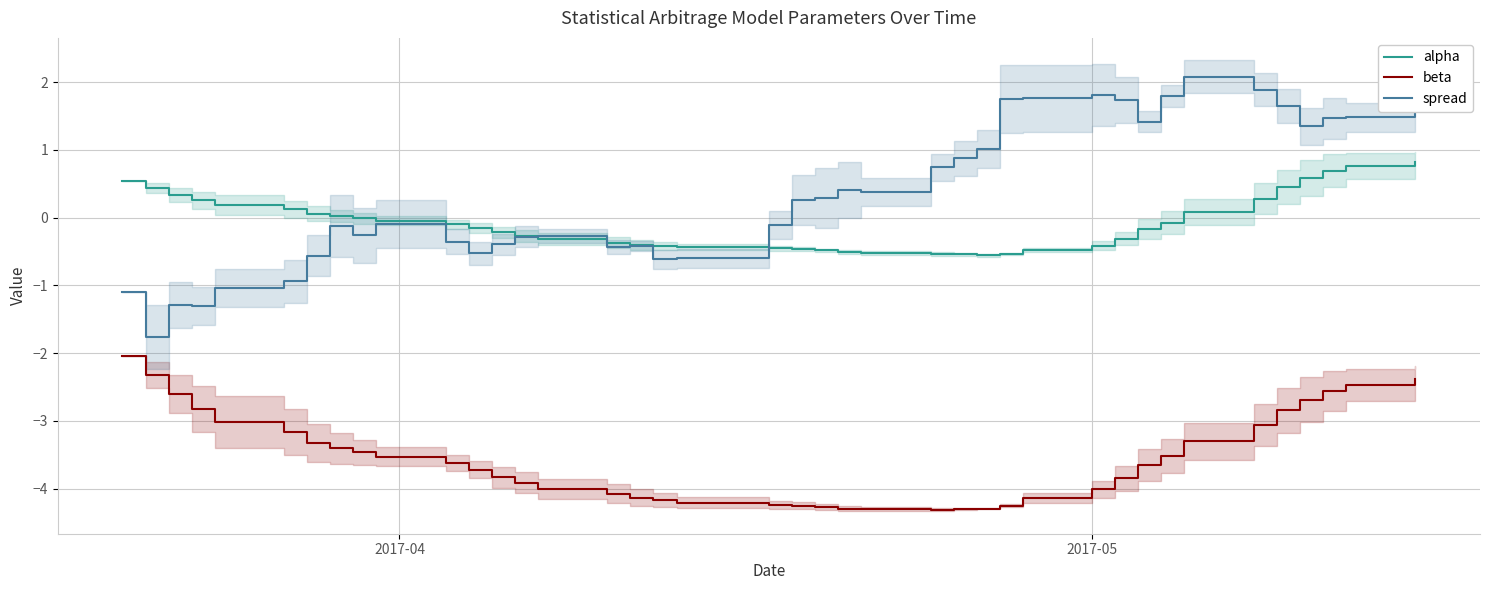

What is the highest value of the beta series?

-2.0